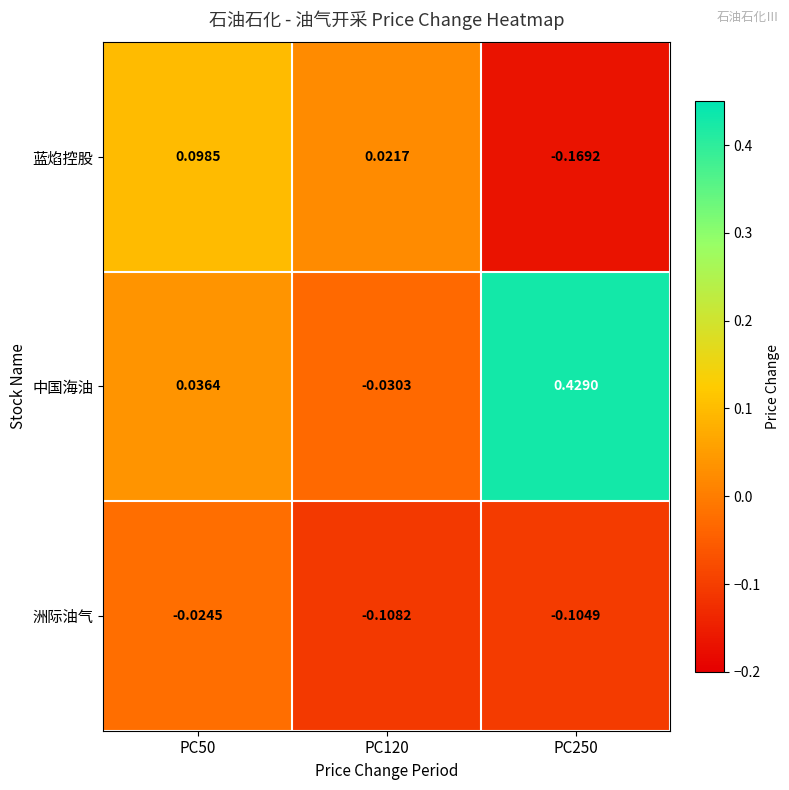

At PC50, list the series in order from largest to smallest.

蓝焰控股, 中国海油, 洲际油气